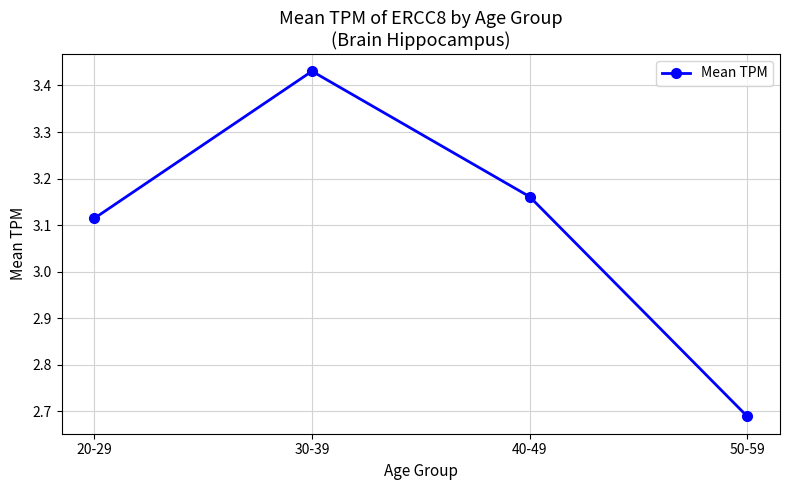

What position from the left is 50-59?

4